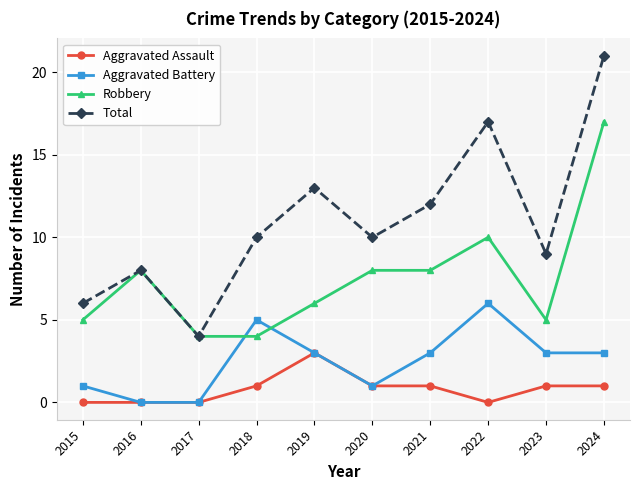

What is the value of the Aggravated Battery point at the 7th from the left?

3